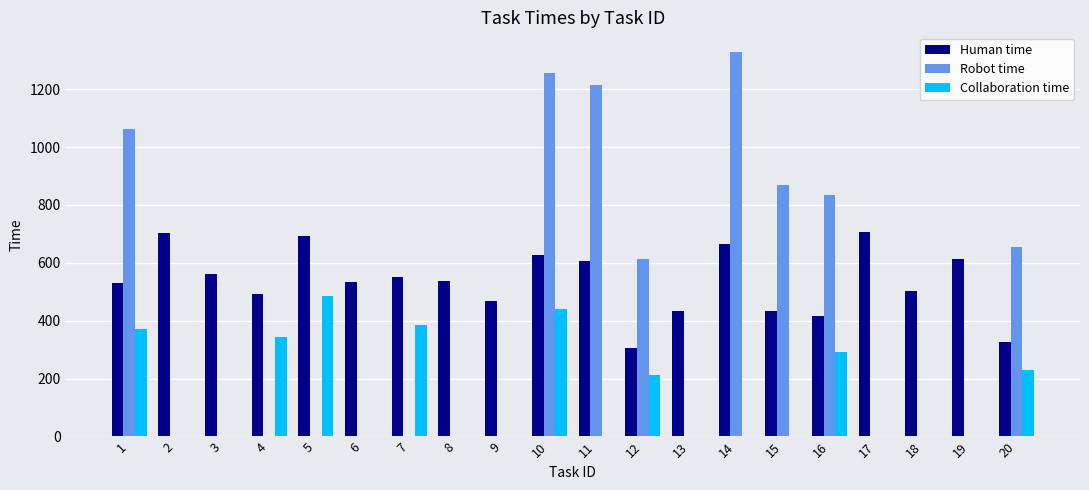

Which series changed the most between 2 and 19?

Human time